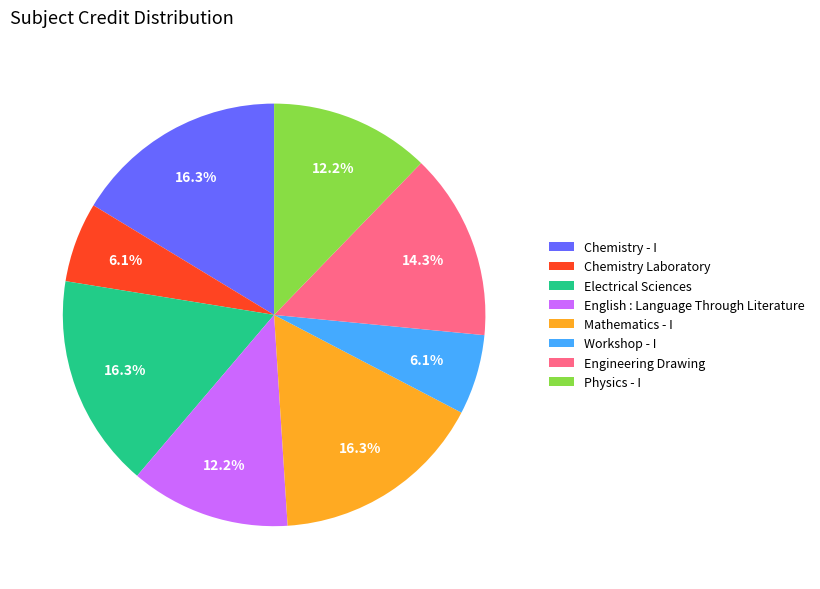

What percentage do Engineering Drawing and Chemistry Laboratory together represent?

20.4%